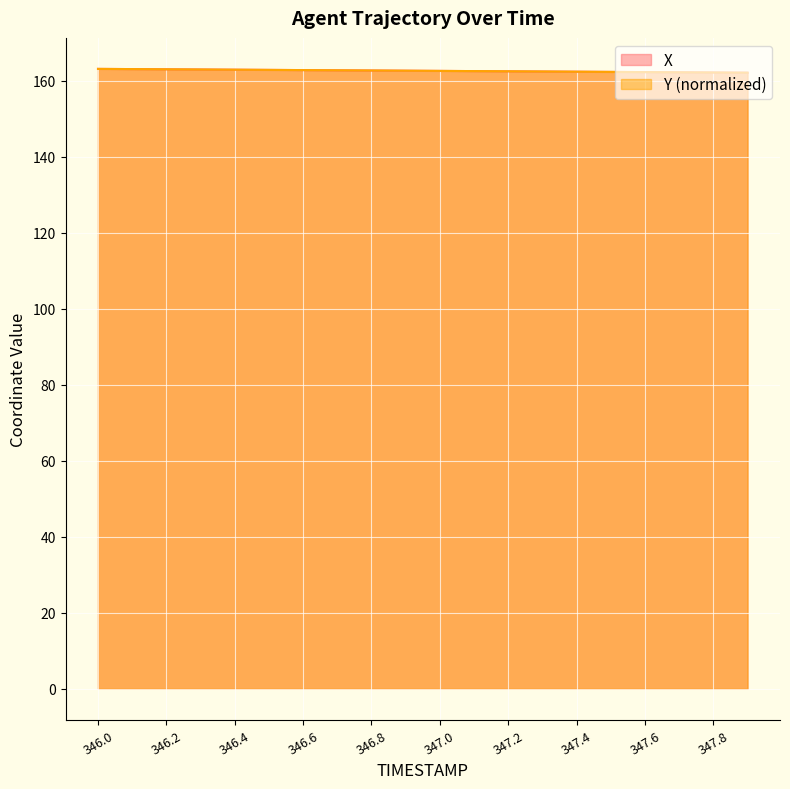

At which category is the sum across all series the highest?

346.0